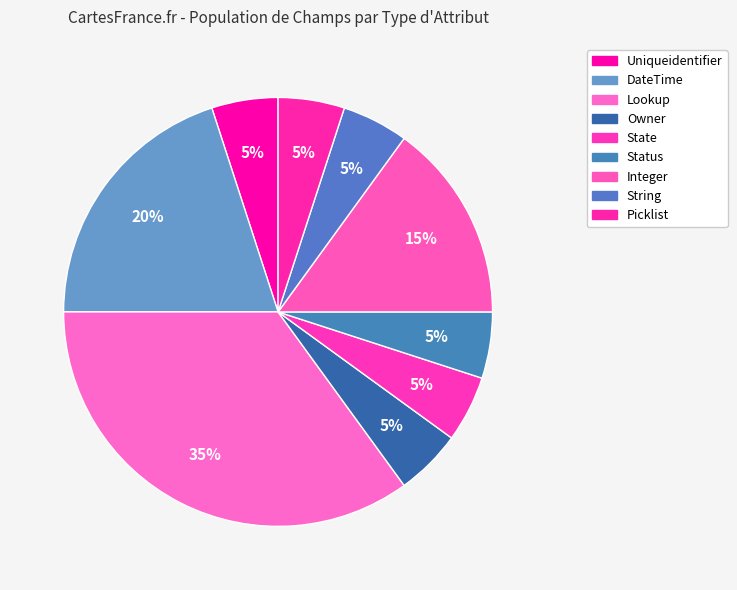

Is there a majority slice in this chart?

No